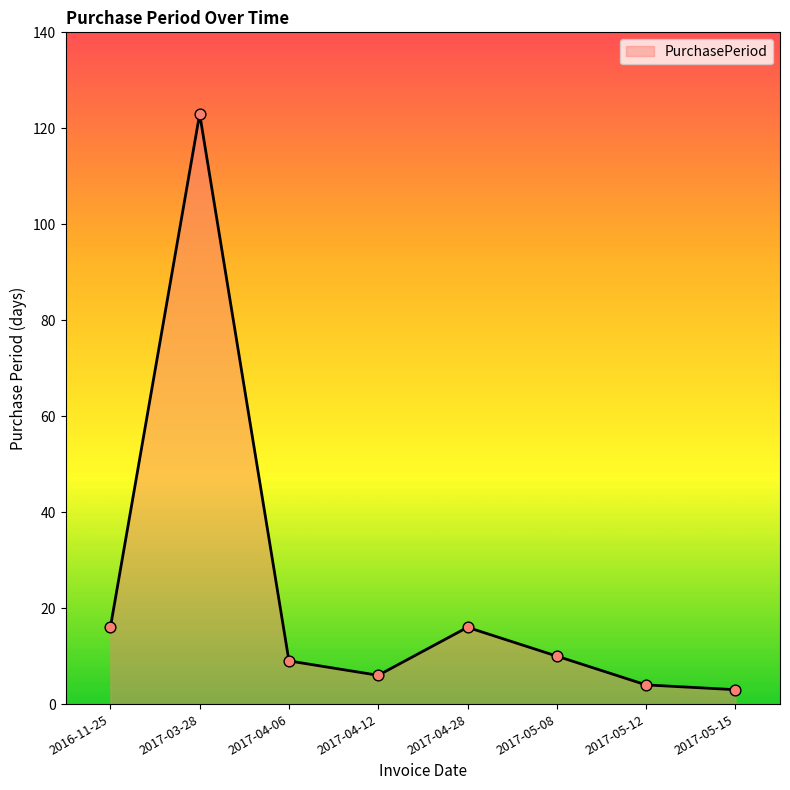

What is the change in value from 2017-04-28 to 2017-05-08?

-6